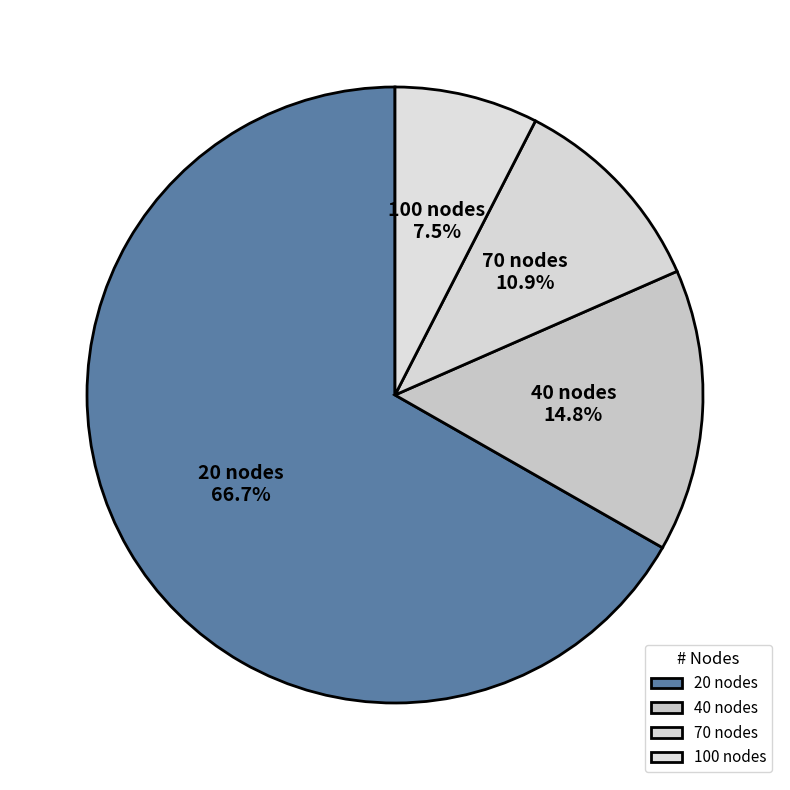

What is the total percentage of 100 nodes and 20 nodes?

74.3%